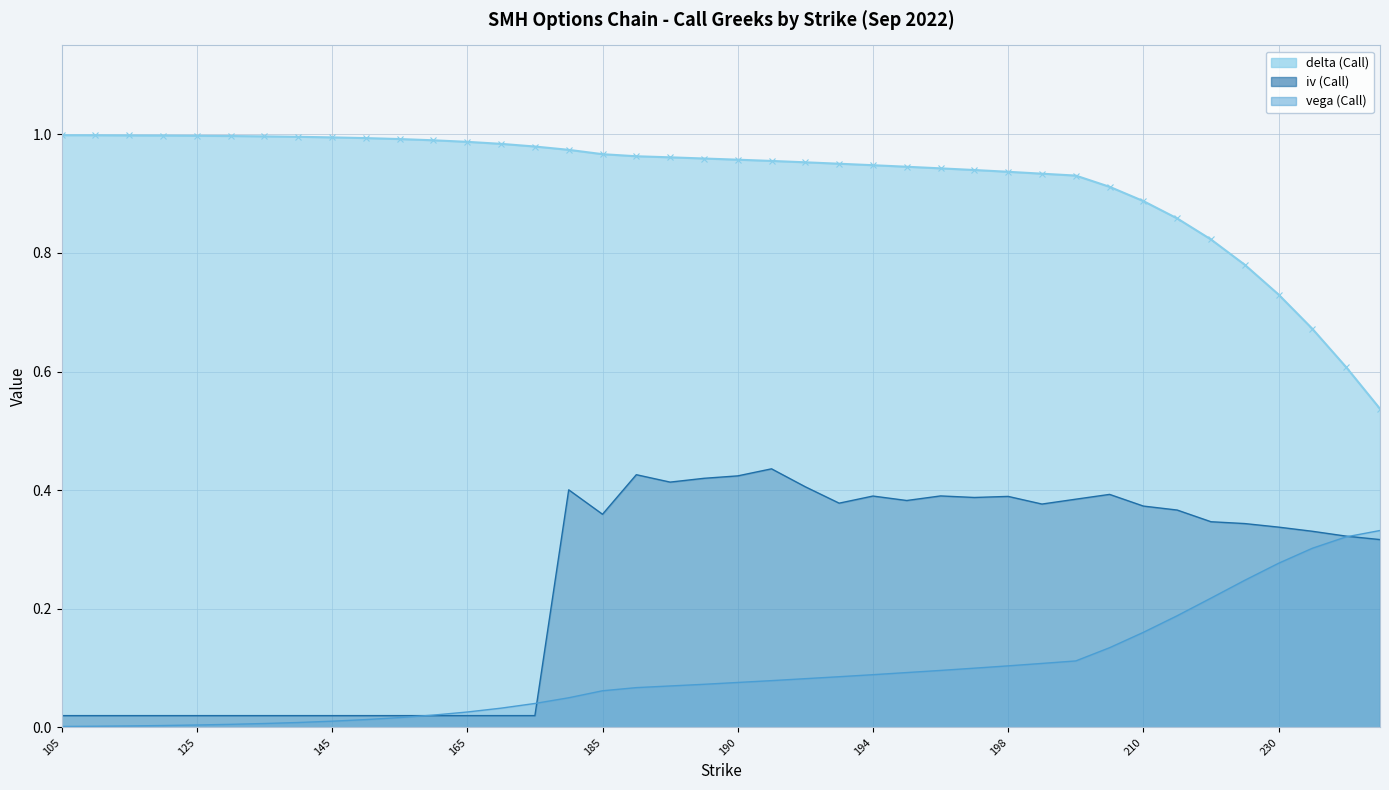

Where do vega and iv first cross each other?

155 and 160